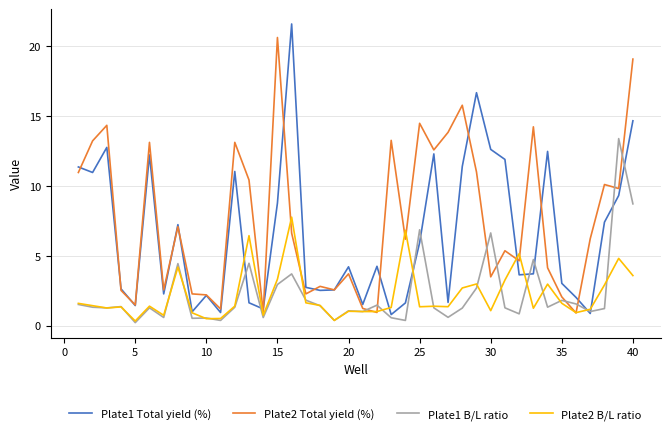

What is the greatest value displayed?

21.6